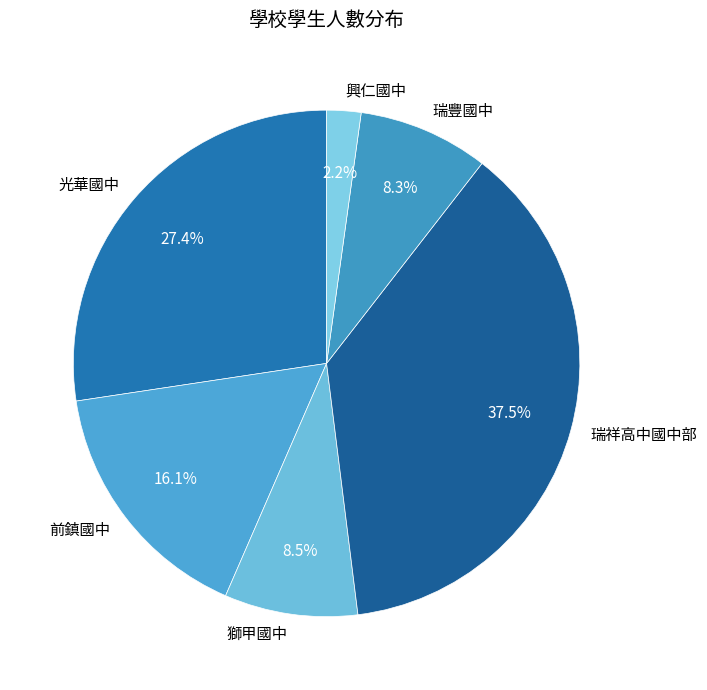

Which has a higher value, 光華國中 or 前鎮國中?

光華國中